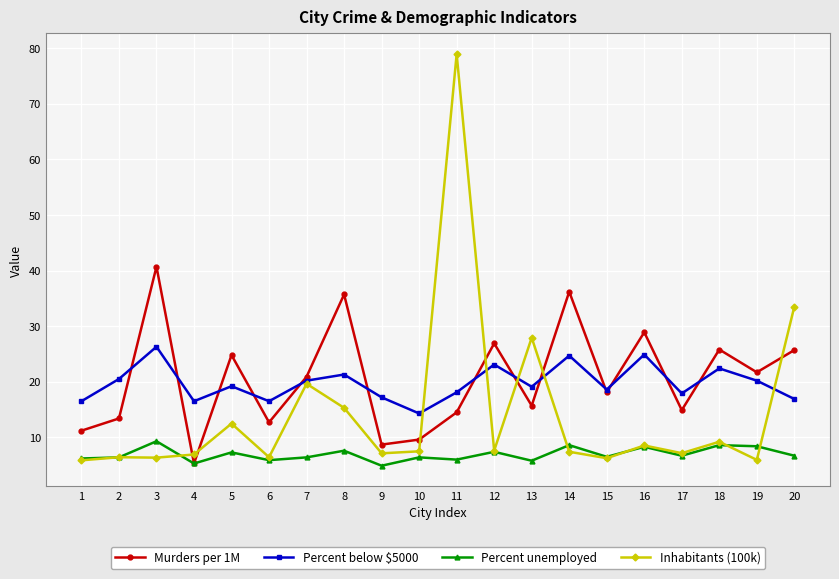

How many data points in Murders per 1M are less than 20?

10